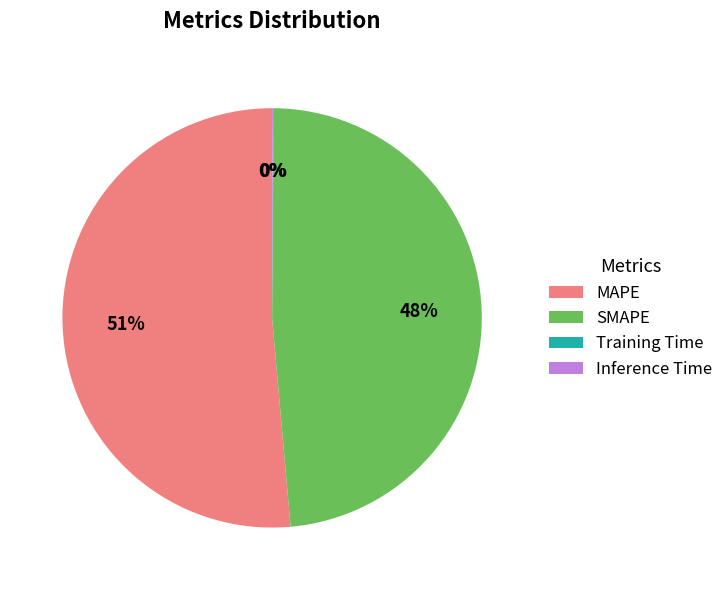

To the nearest percent, what percentage of the pie is SMAPE?

48%